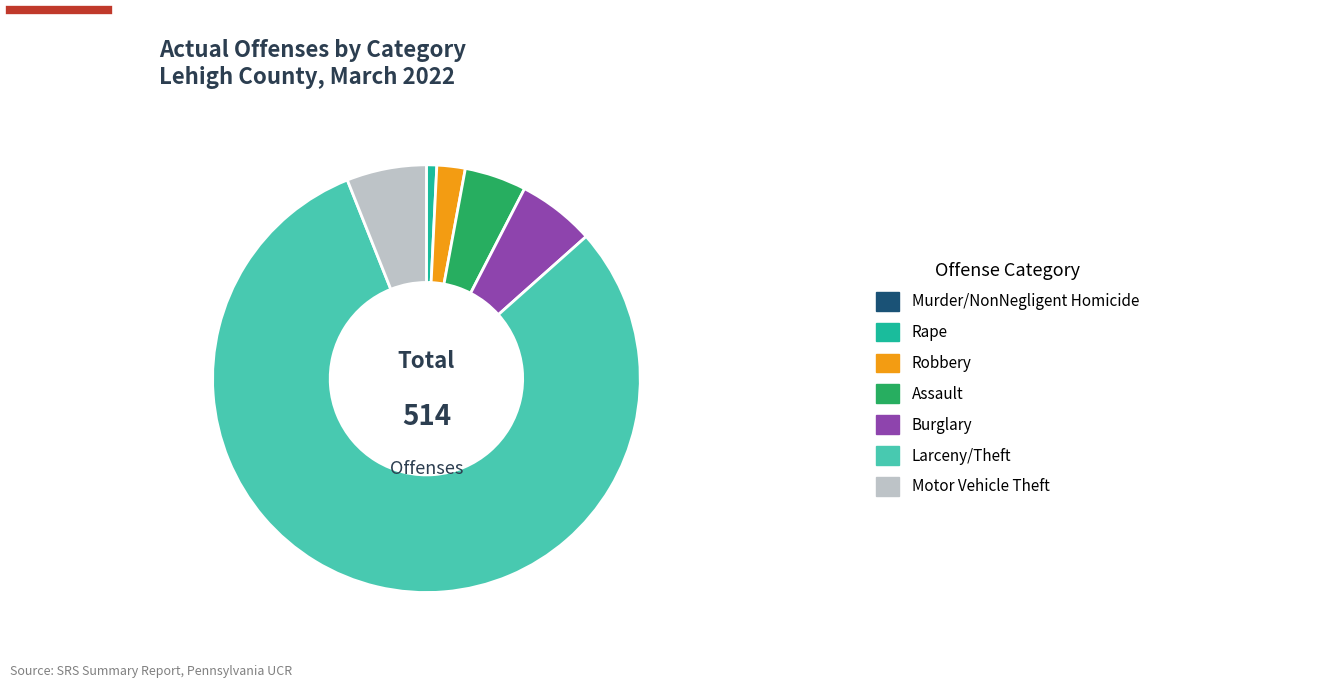

Count the number of slices in the pie.

6